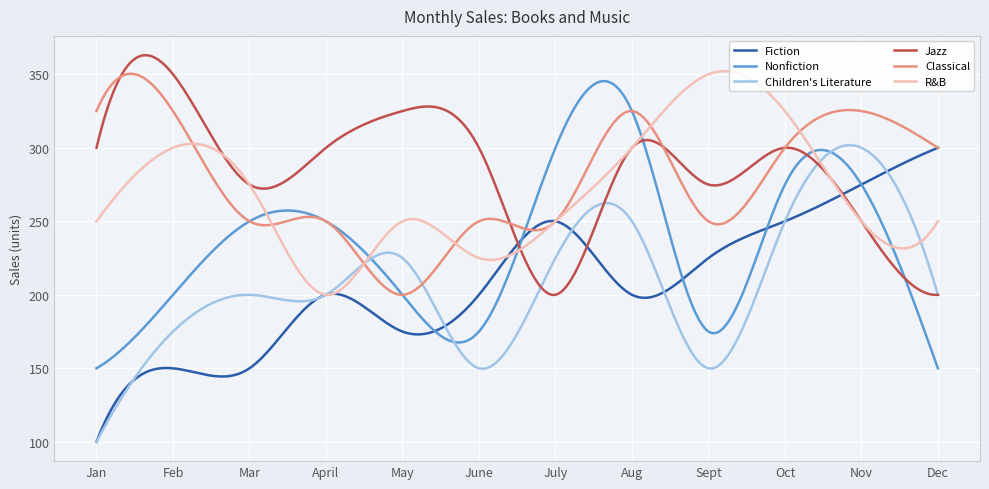

What is the minimum value for Fiction?

100.0